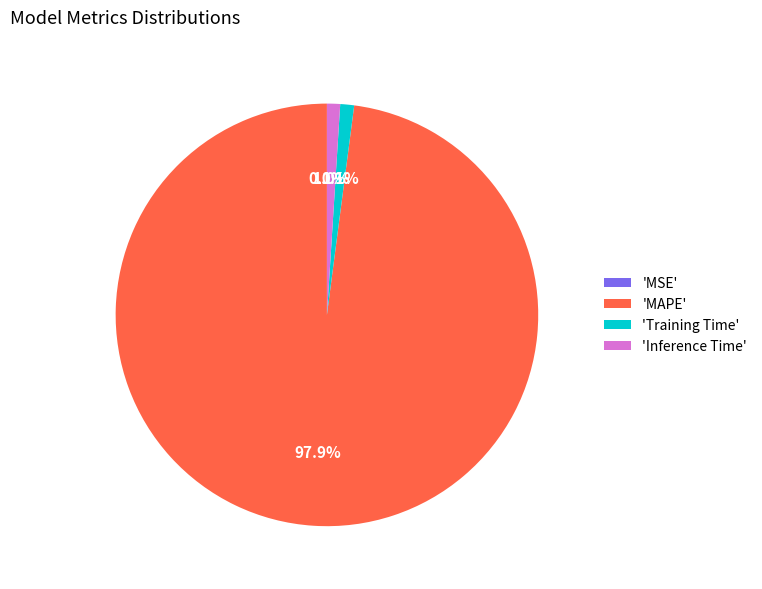

Which category accounts for the majority?

'MAPE'